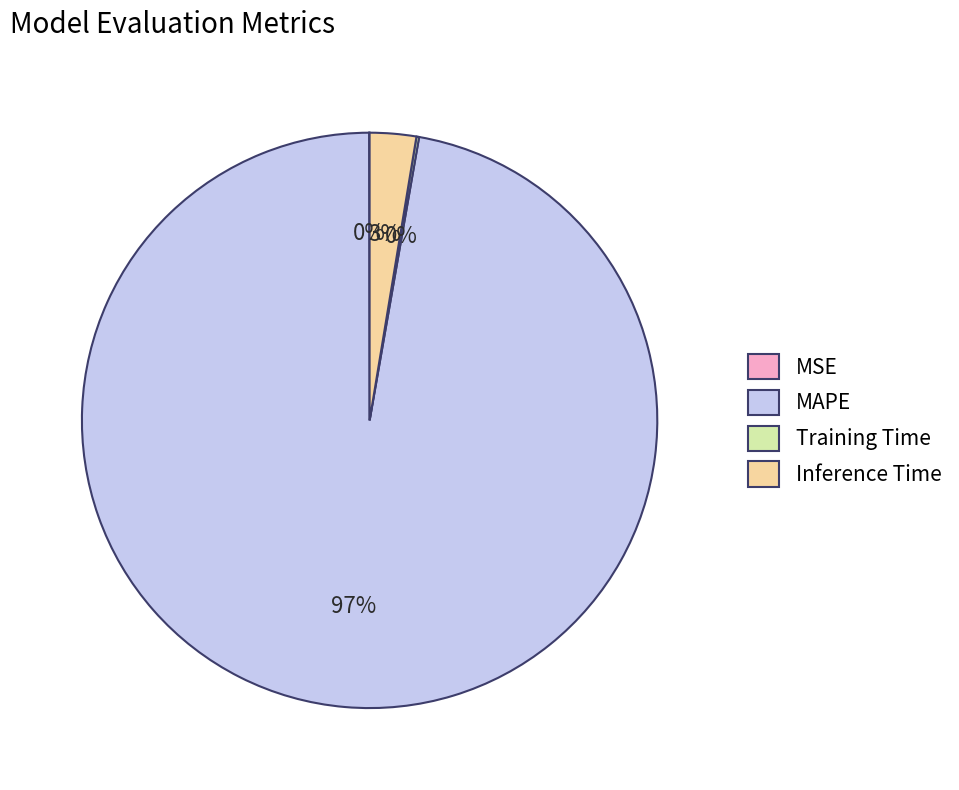

Is there a majority slice in this chart?

Yes